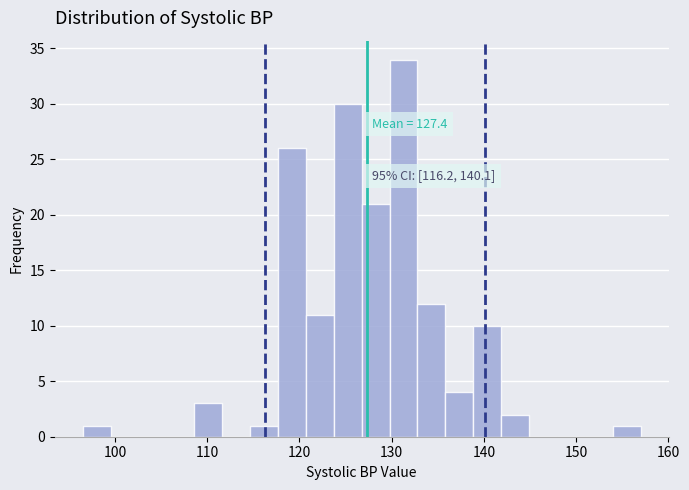

Read against the x-axis, roughly where is the centre of the tallest bar?

131